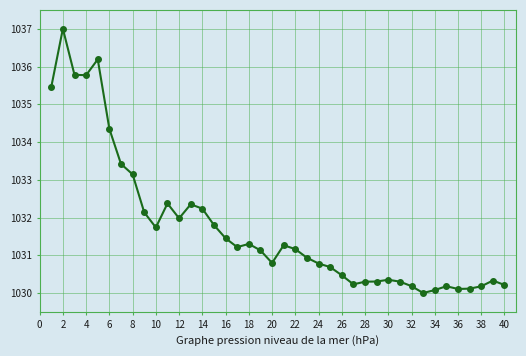

How many lines are shown in the chart?

1